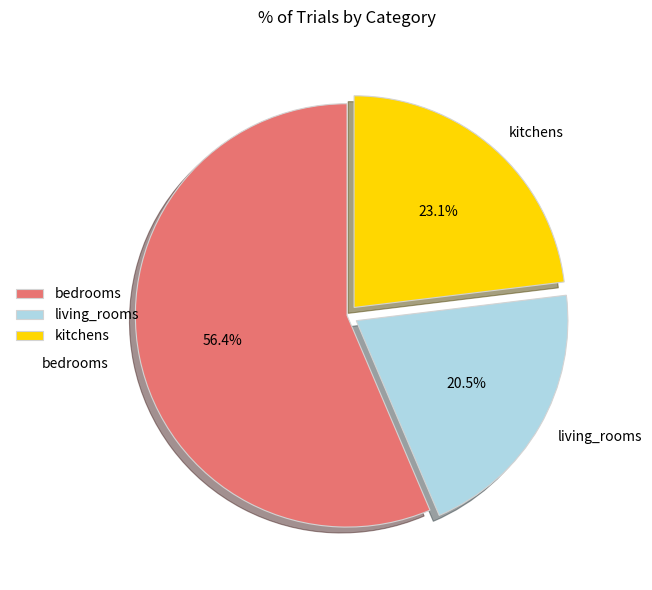

Is there any slice that represents more than half of the pie?

Yes